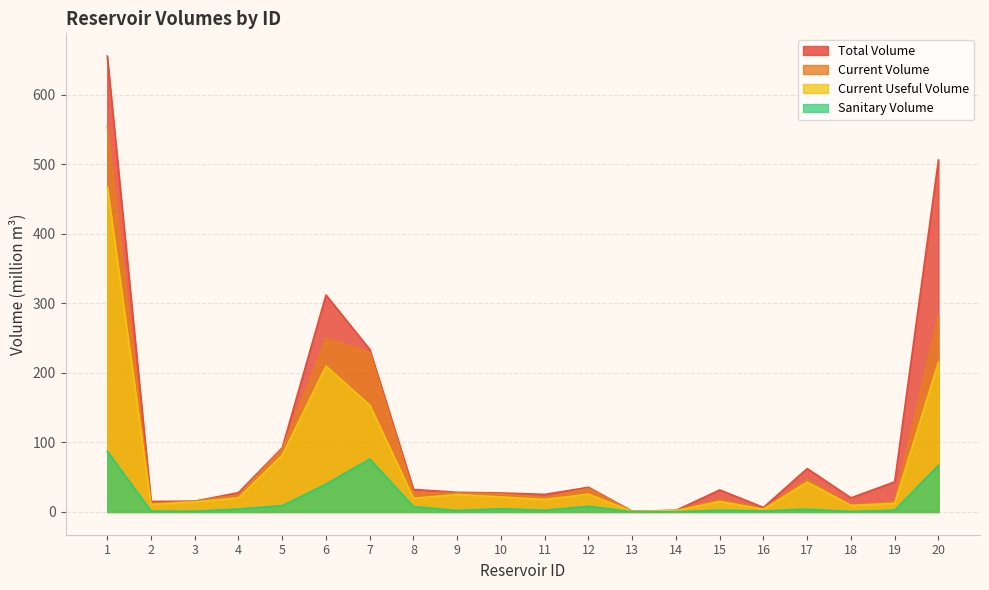

At which category does sanitary_volume reach its first local valley?

3